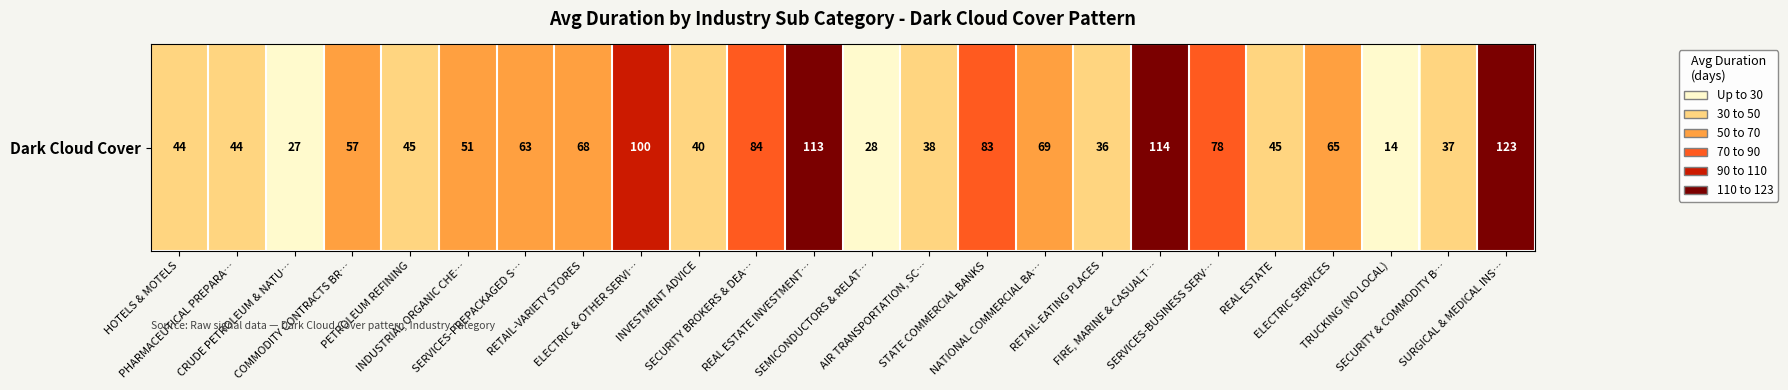

What is the maximum value shown in the chart?

123